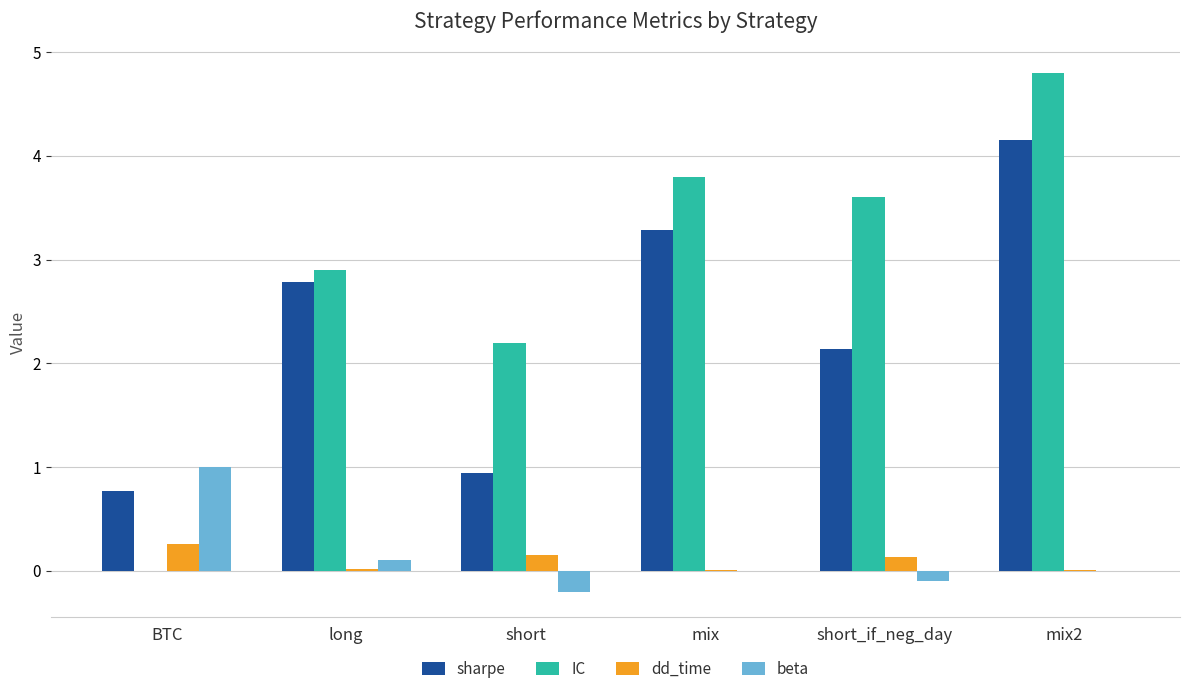

Is it true that dd_time equals 0.2 at short?

True